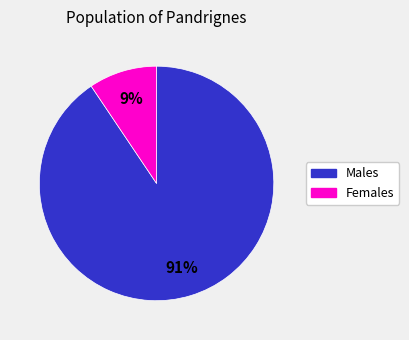

How many slices are in this pie chart?

2